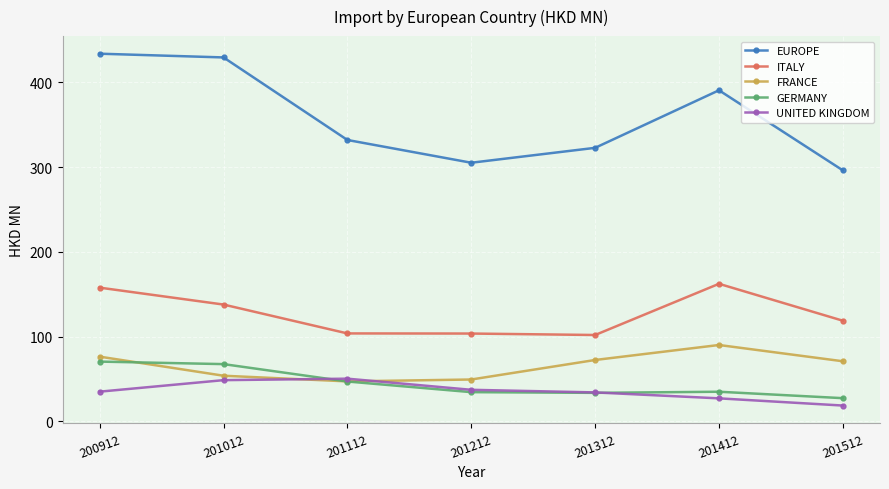

True or false: UNITED KINGDOM has more than 0 interior local peaks.

True